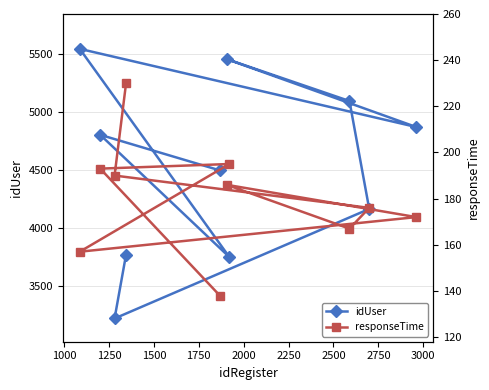

What is the maximum value for idUser?

5541